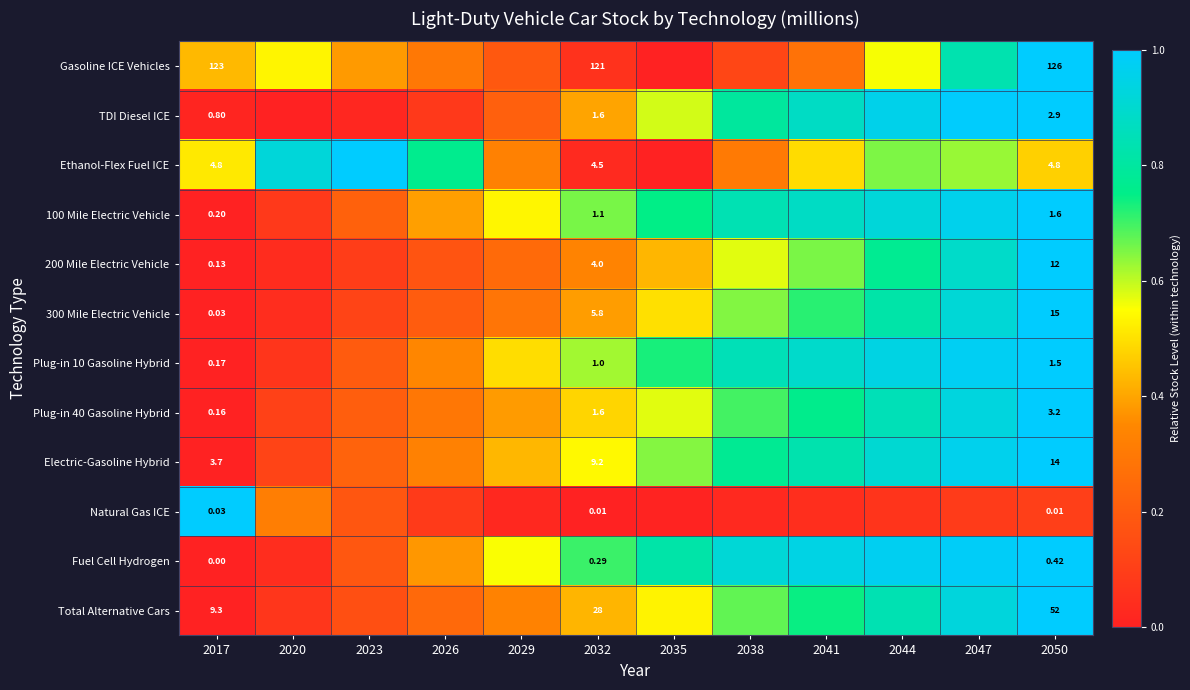

The value of Electric-Gasoline Hybrid at 2047 is 0.6. True or false?

False